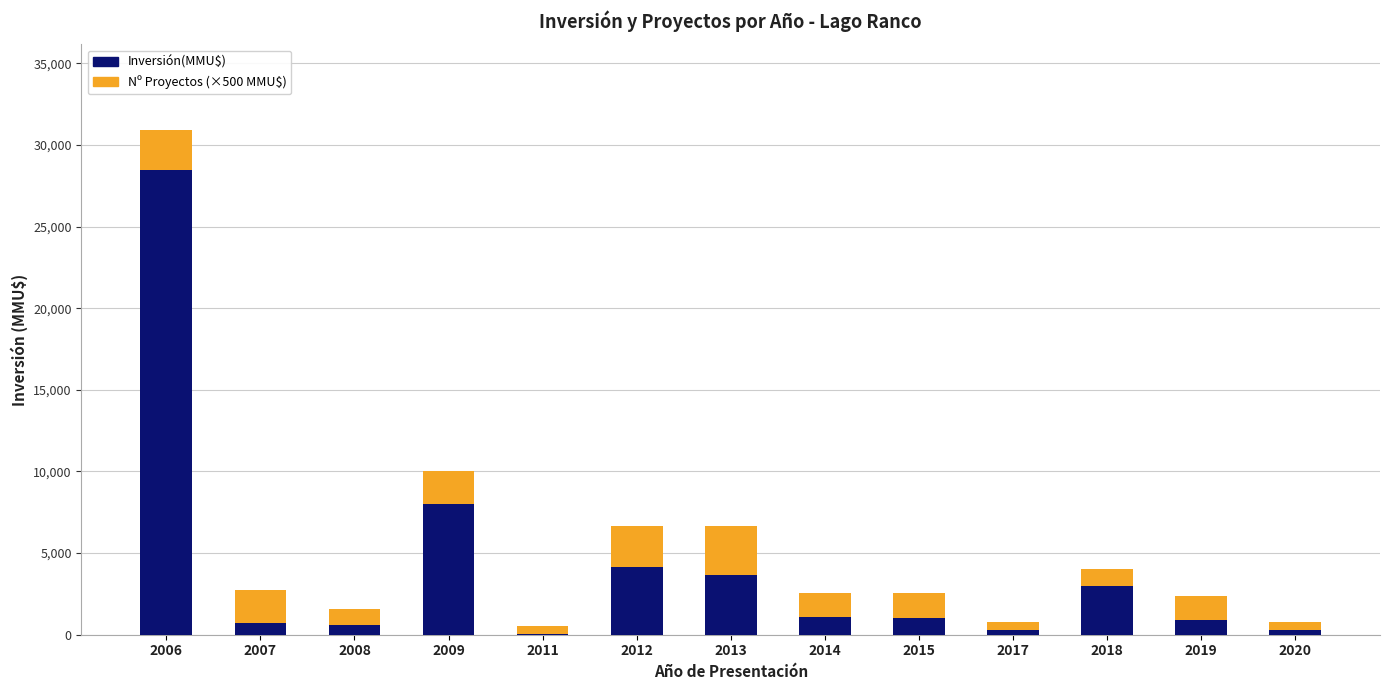

What is the maximum value for Inversión(MMU$)?

28450